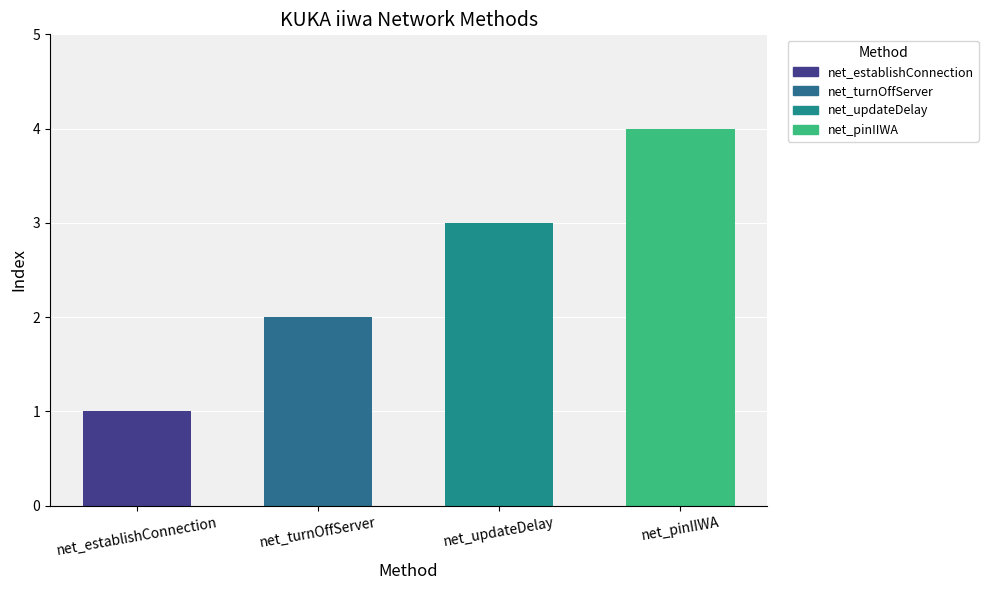

Rank the categories by value from highest to lowest.

net_pinIIWA, net_updateDelay, net_turnOffServer, net_establishConnection